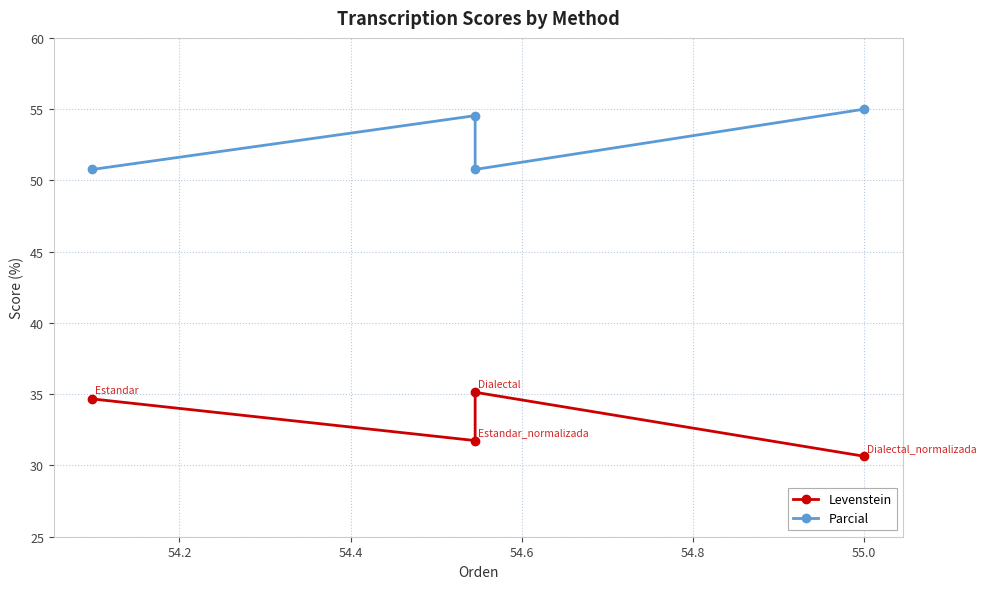

At 54.2, list the series in order from smallest to largest.

Levenstein, Parcial